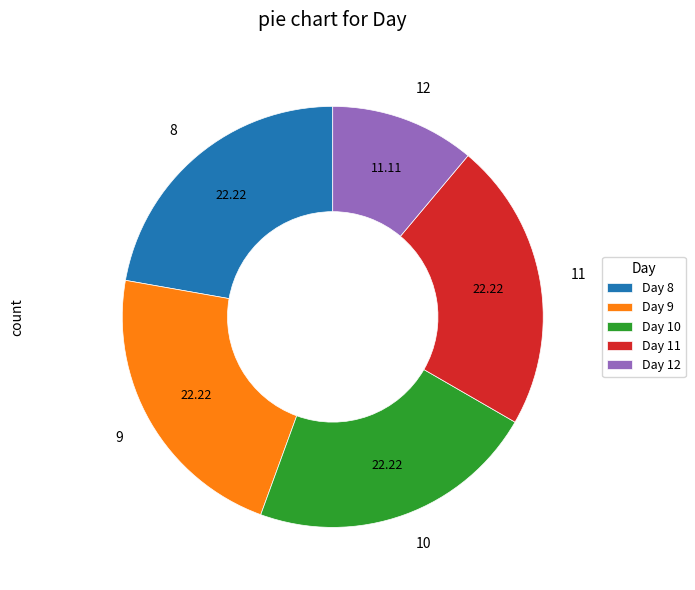

Is there a majority slice in this chart?

No